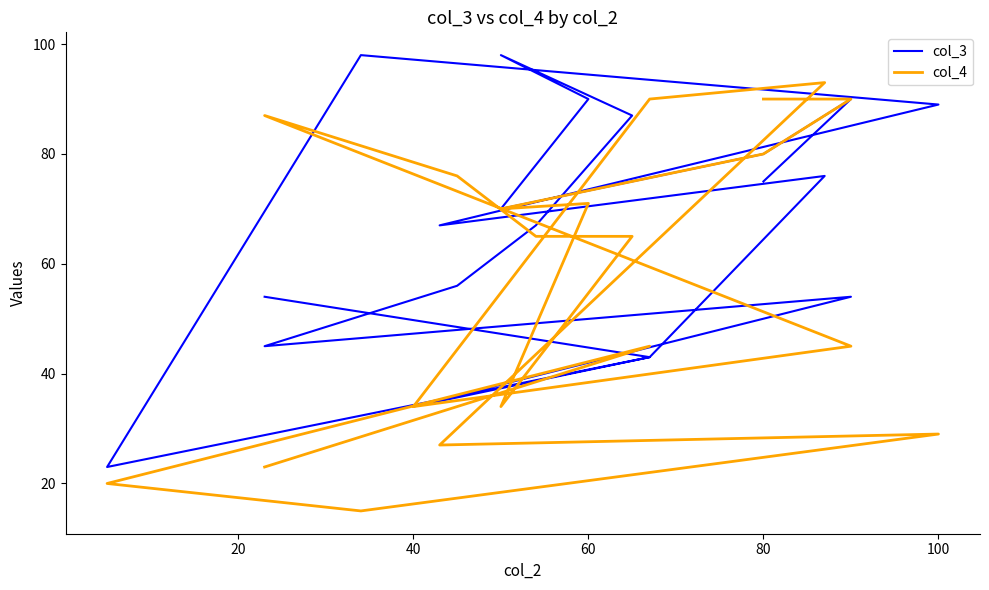

How many times do col_3 and col_4 cross each other?

5